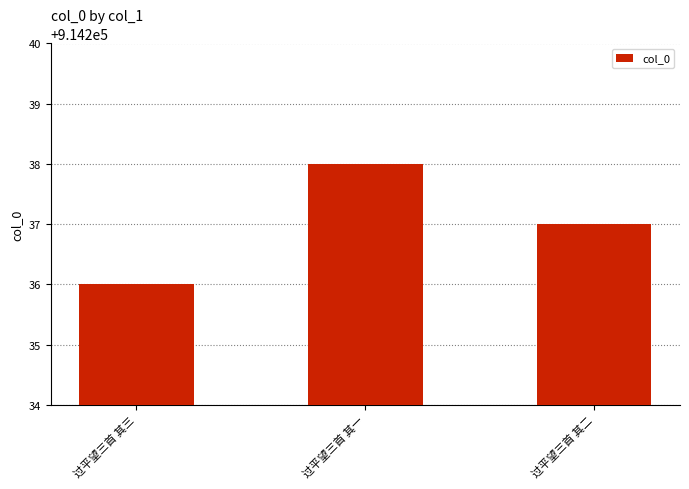

Reading left to right, extract all data points from this chart.

过平望三首 其三=914236	过平望三首 其一=914238	过平望三首 其二=914237